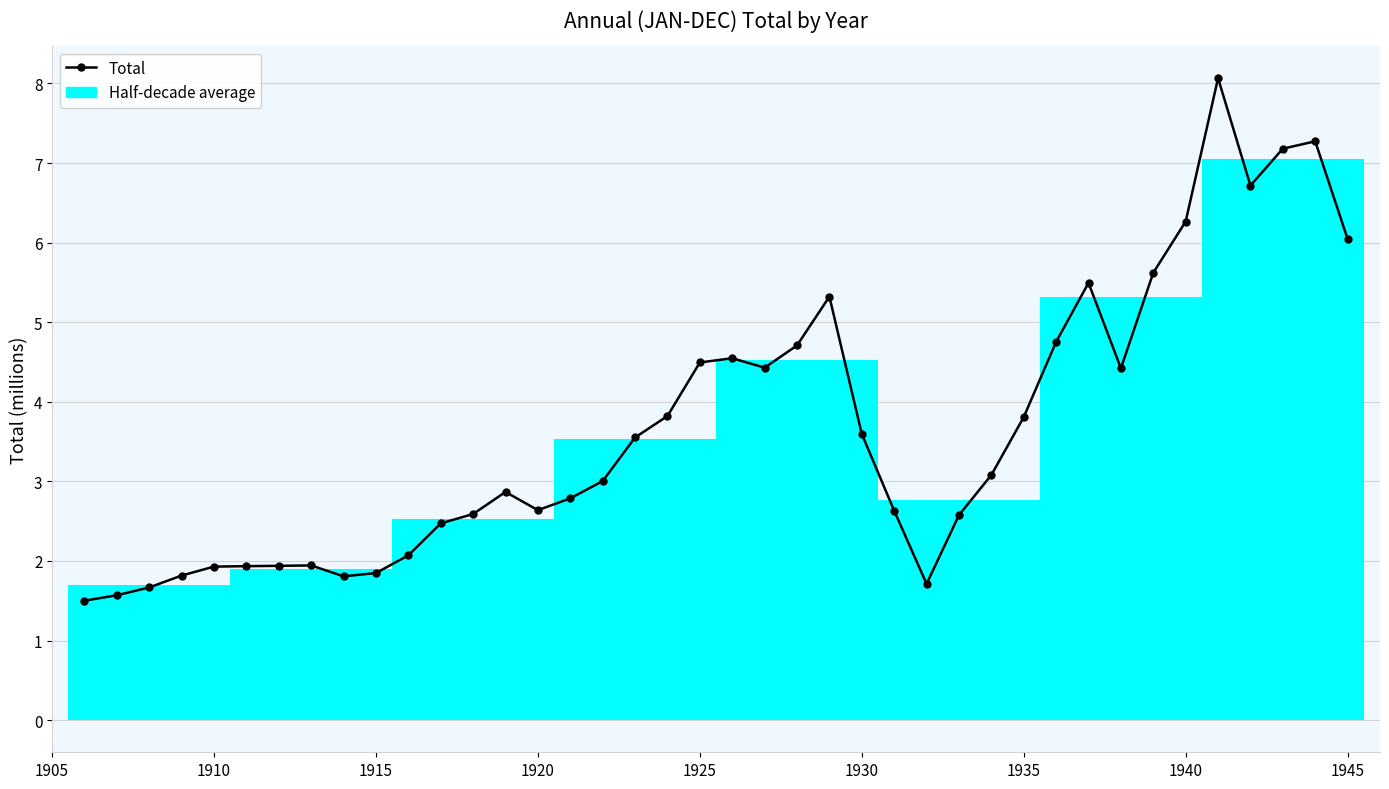

What is the difference between the maximum and minimum values?

6.6